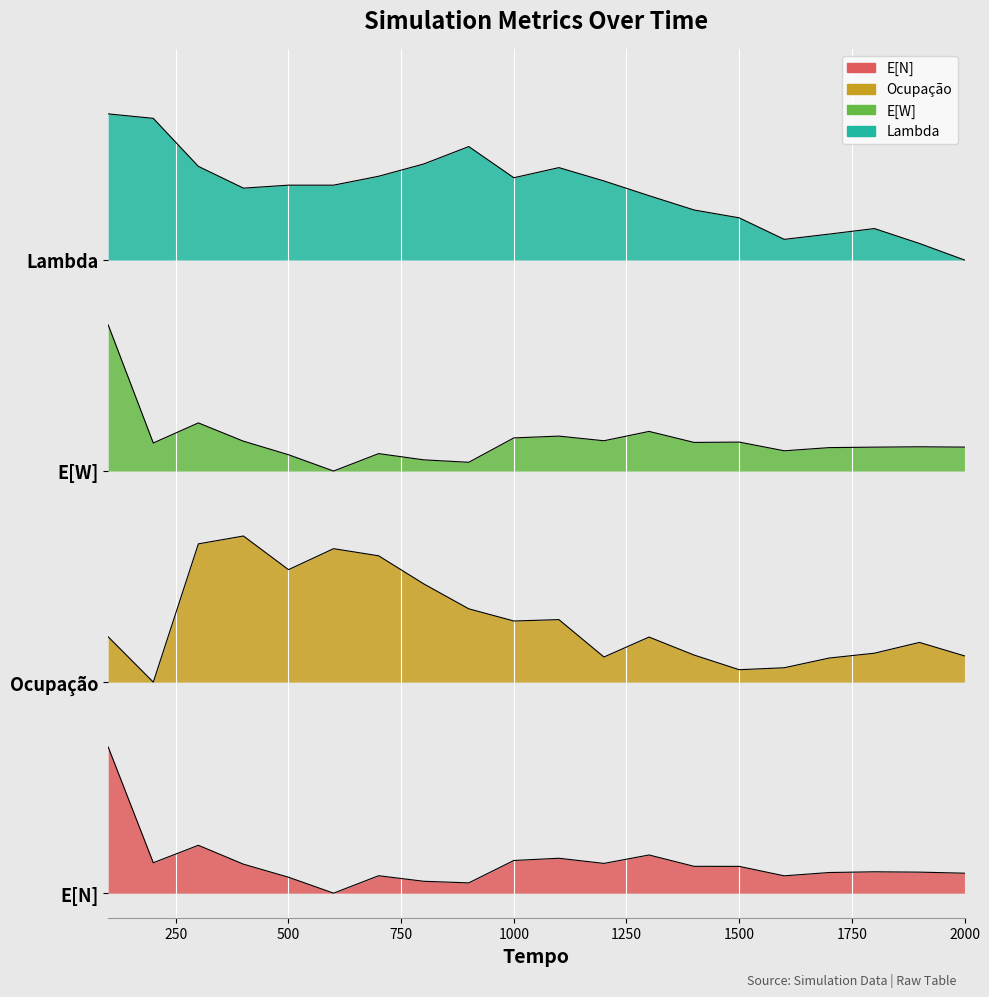

What is the maximum value for Ocupação?

2.2